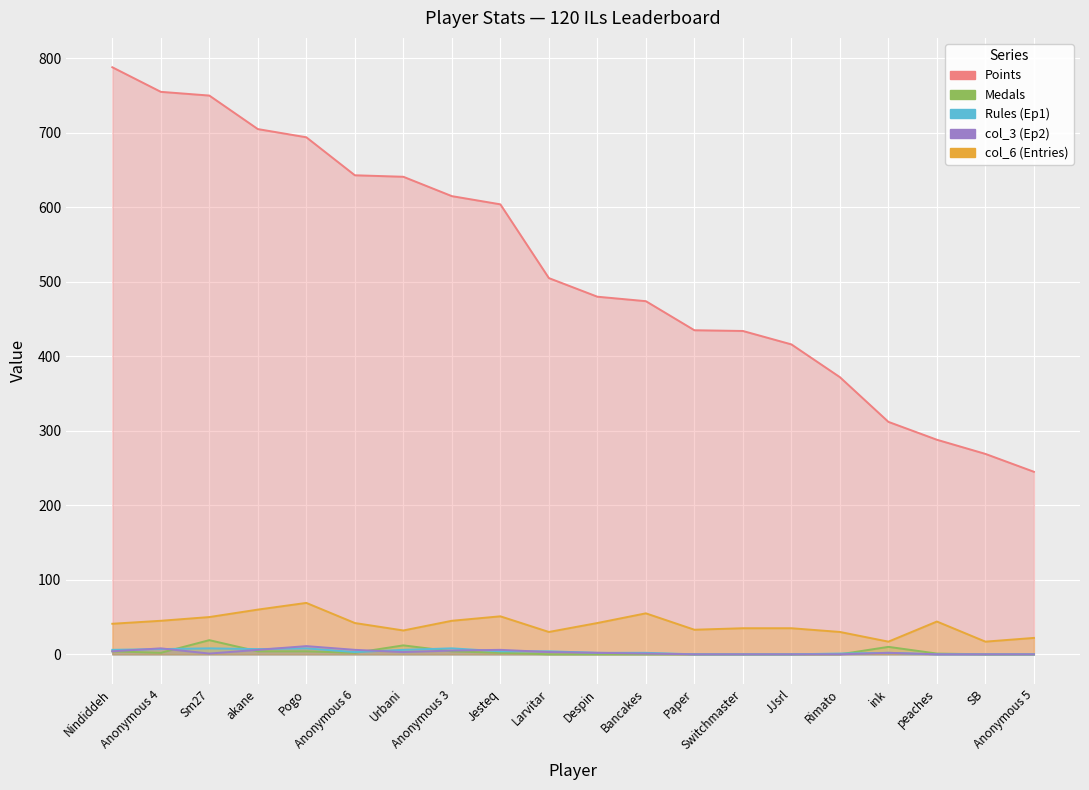

Is it true that col_3 (Ep2) equals 0 at peaches?

True